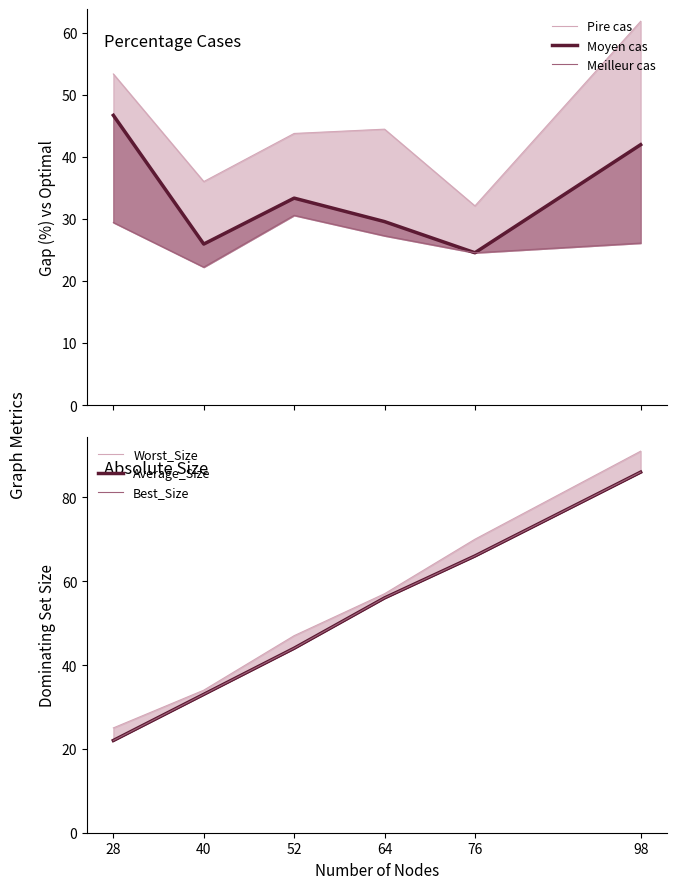

How many series are shown in this chart?

6